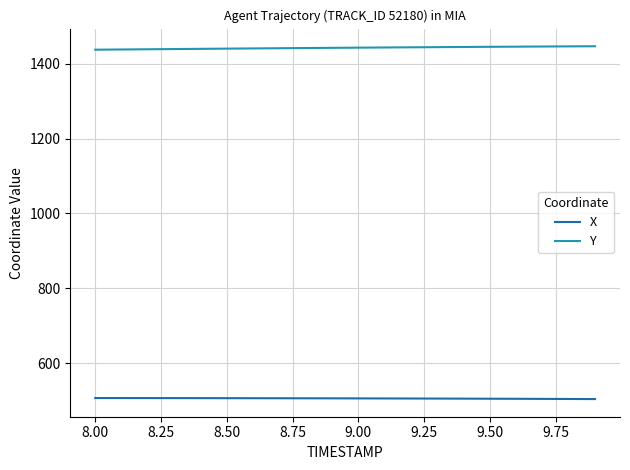

List the series in order of their overall mean, lowest first.

X, Y